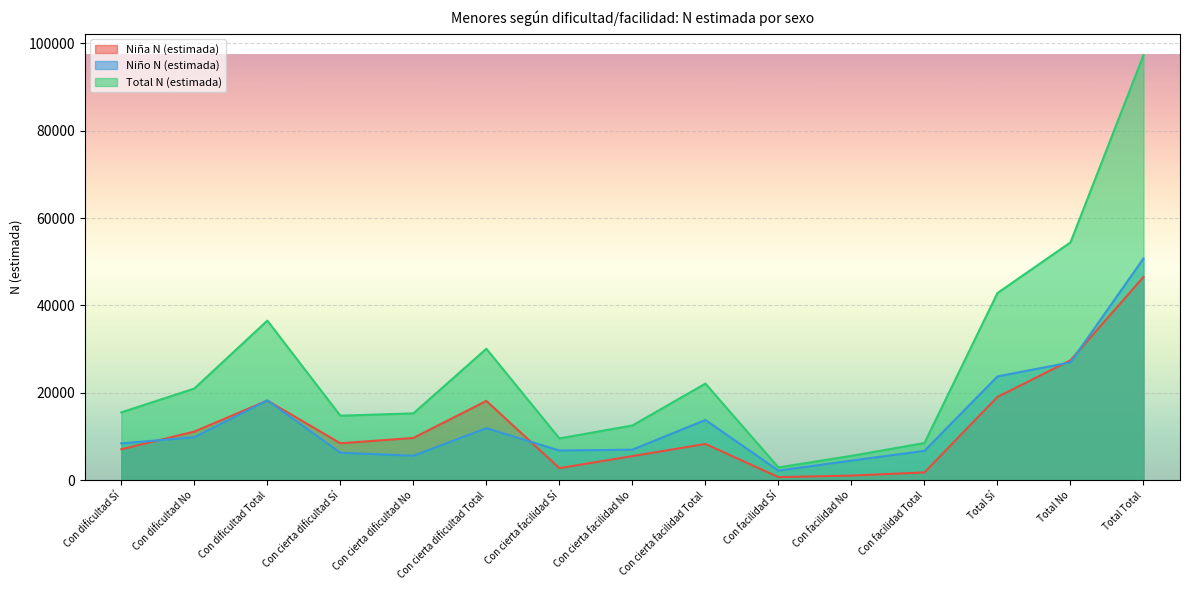

What is the approximate value of Niña N (estimada) at Total Total, to the nearest 100?

46500